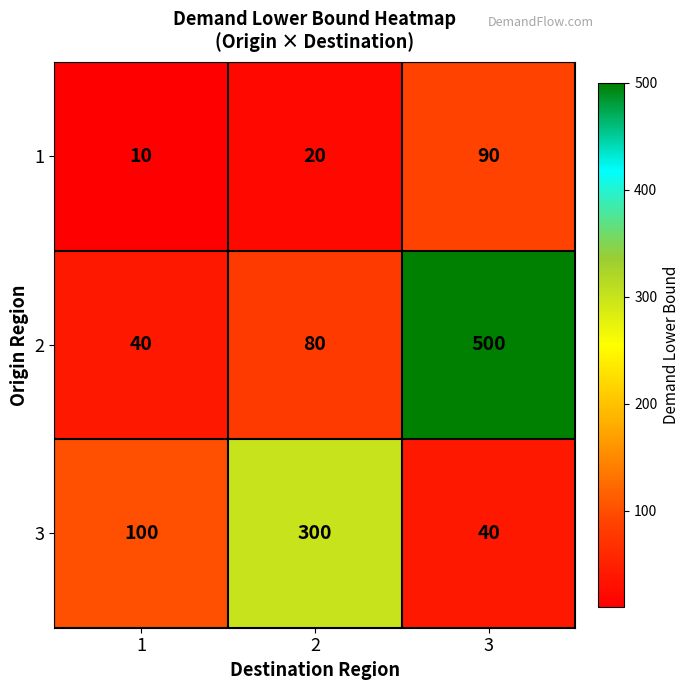

The value of 3 at 2 is 200. True or false?

False